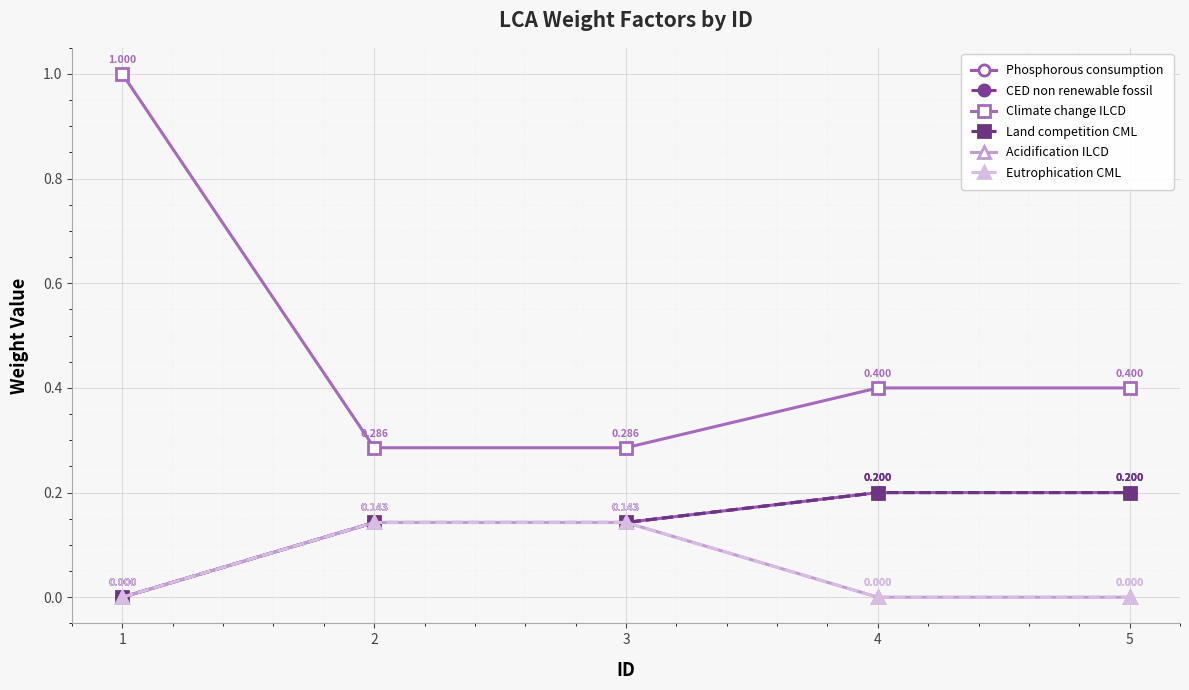

Does the chart have visible grid lines?

Yes